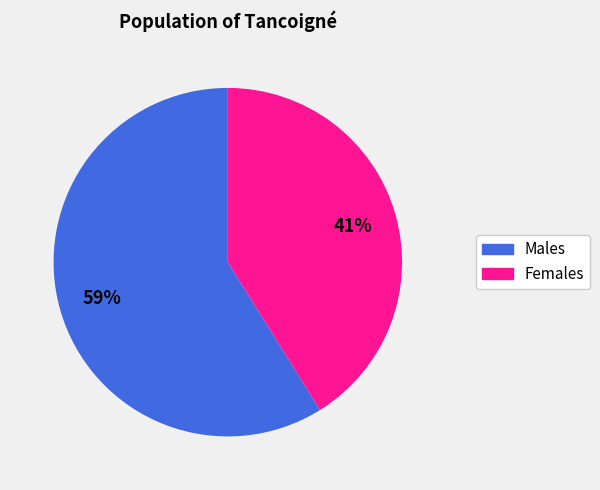

Is there any slice that represents more than half of the pie?

Yes